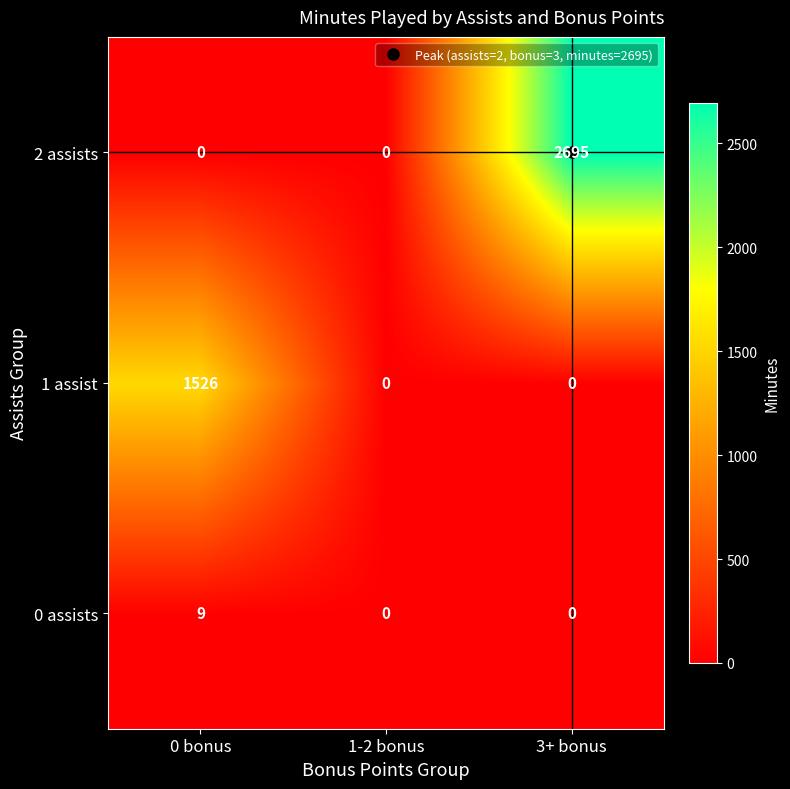

Rank the series at 0 bonus from highest to lowest value.

1 assist, 0 assists, 2 assists